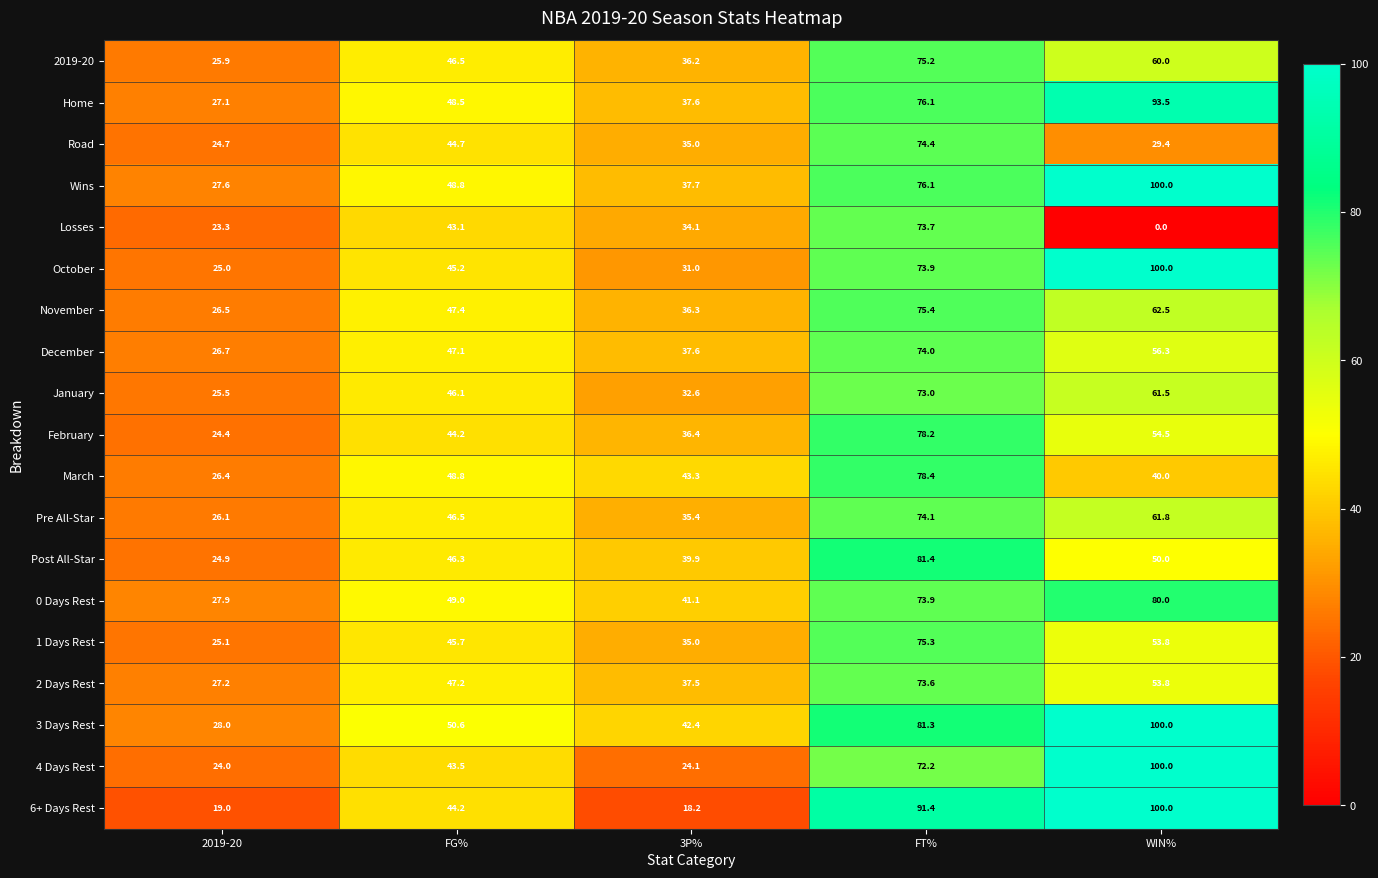

Read the Wins value at FT%.

76.1